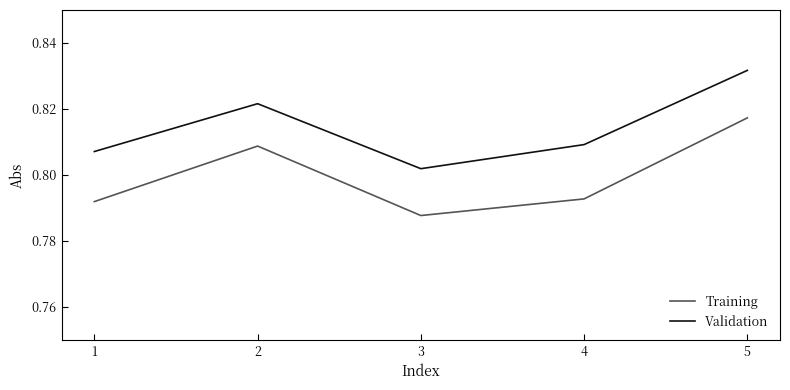

True or false: Validation and Training cross at least once.

False